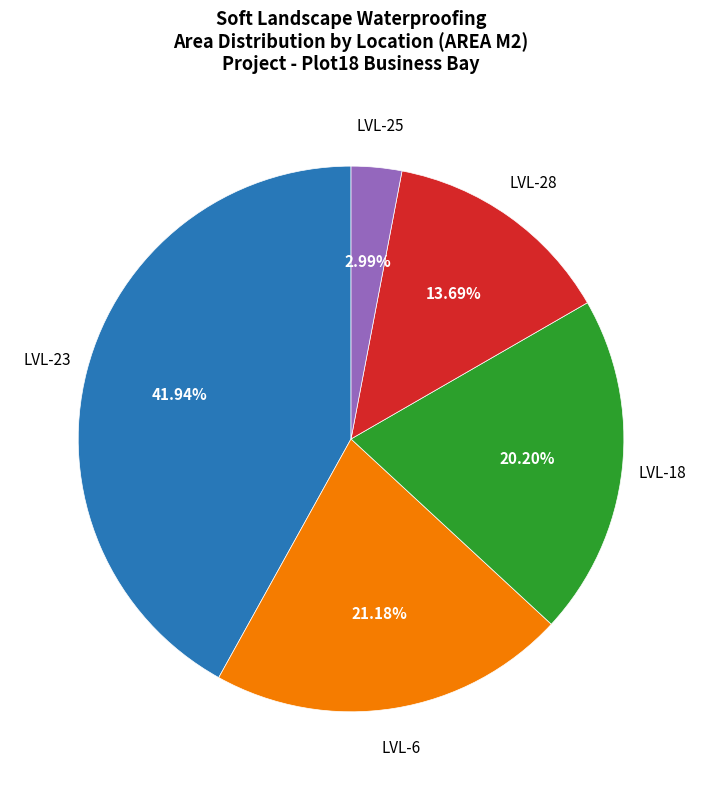

Is there a majority slice in this chart?

No